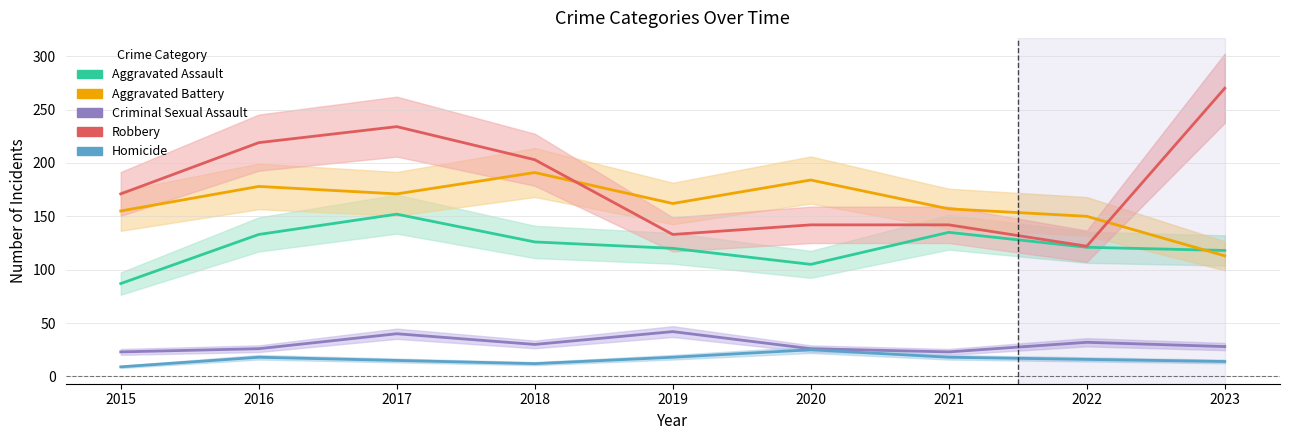

What value does the Aggravated Battery series have at 2021, to the nearest 10?

160